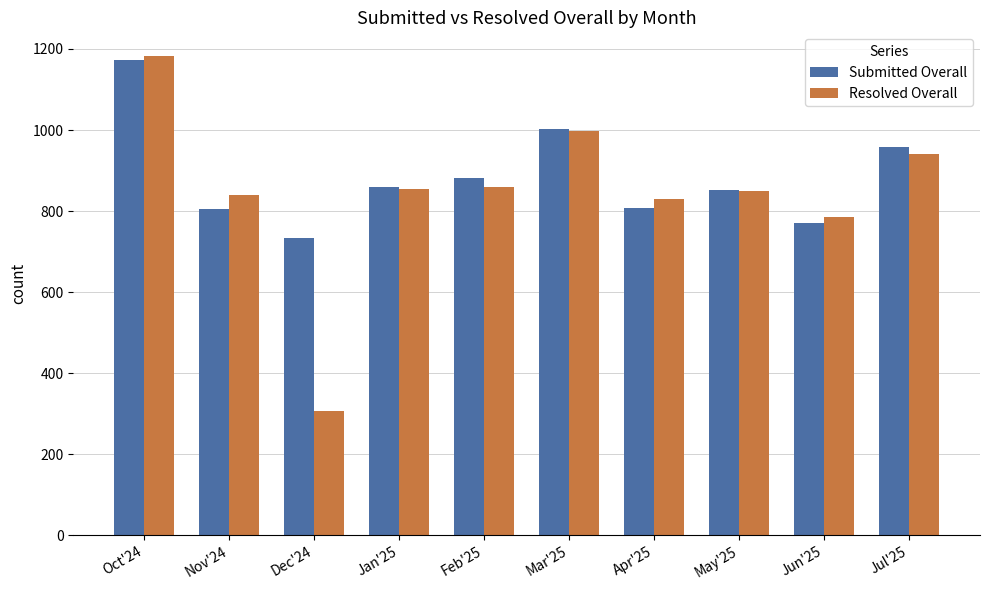

What is the difference between the second highest and minimum values in the Submitted Overall series?

269